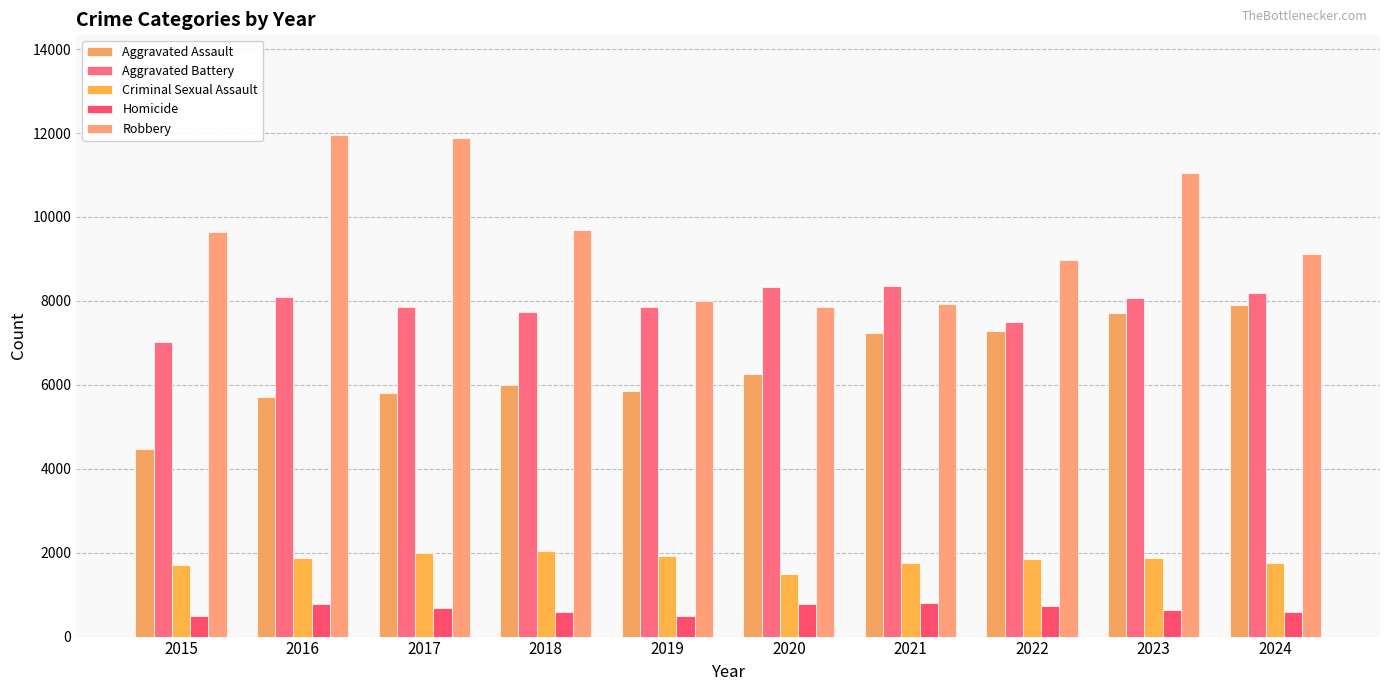

Reading left to right, extract all data points from this chart.

Aggravated Assault: 2015=4480	2016=5713	2017=5793	2018=6002	2019=5841	2020=6265	2021=7242	2022=7281	2023=7712	2024=7901
Aggravated Battery: 2015=7018	2016=8085	2017=7845	2018=7734	2019=7858	2020=8320	2021=8346	2022=7494	2023=8079	2024=8181
Criminal Sexual Assault: 2015=1710	2016=1867	2017=1992	2018=2051	2019=1928	2020=1502	2021=1755	2022=1837	2023=1866	2024=1764
Homicide: 2015=496	2016=786	2017=672	2018=588	2019=499	2020=787	2021=806	2022=728	2023=630	2024=587
Robbery: 2015=9638	2016=11960	2017=11881	2018=9681	2019=7995	2020=7855	2021=7920	2022=8965	2023=11053	2024=9122